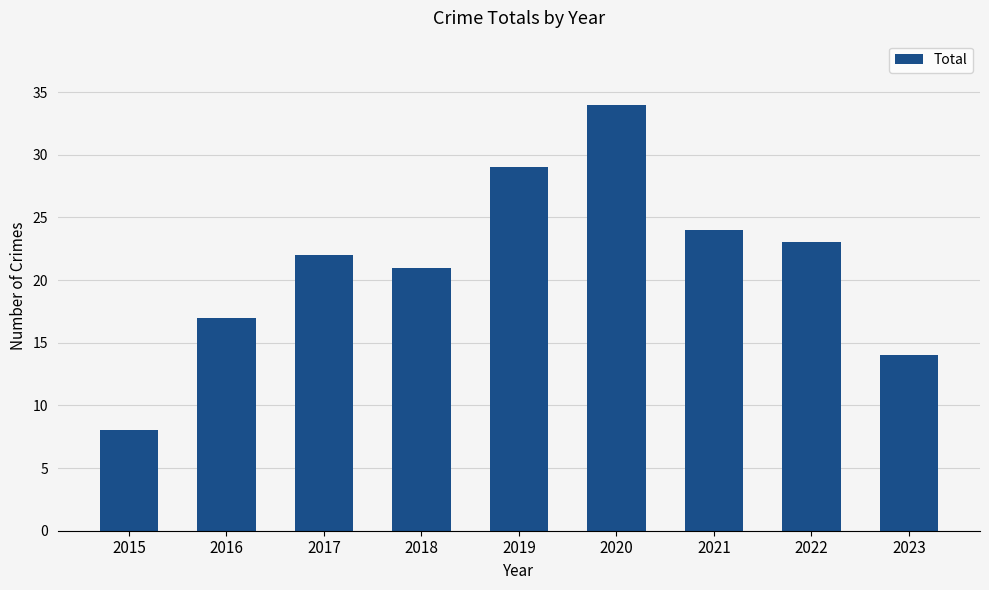

What is the sum of the values at 2022 and 2019?

52